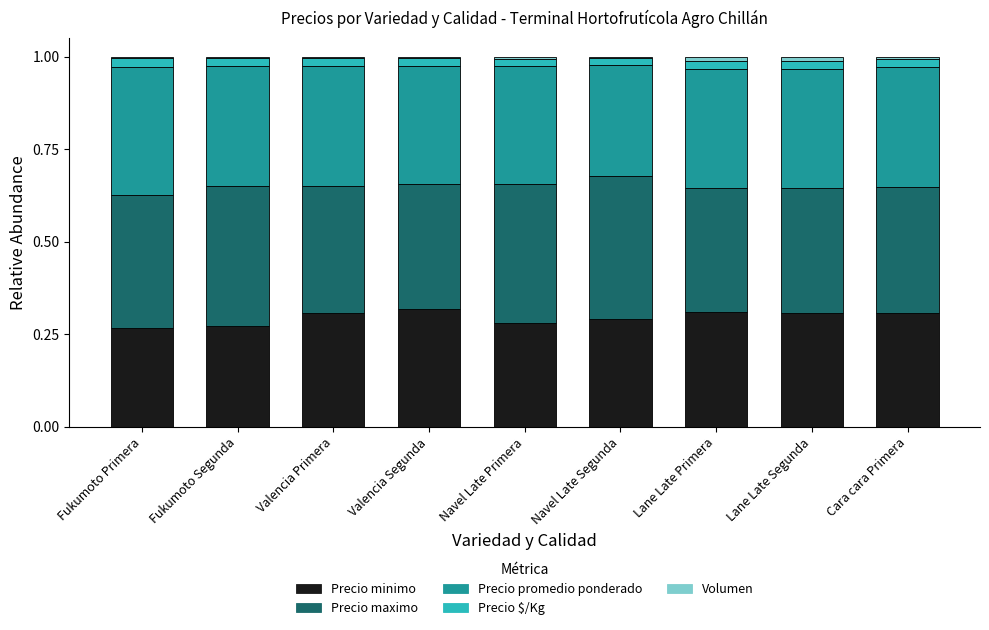

What is the sum of all Precio minimo values?

2.7